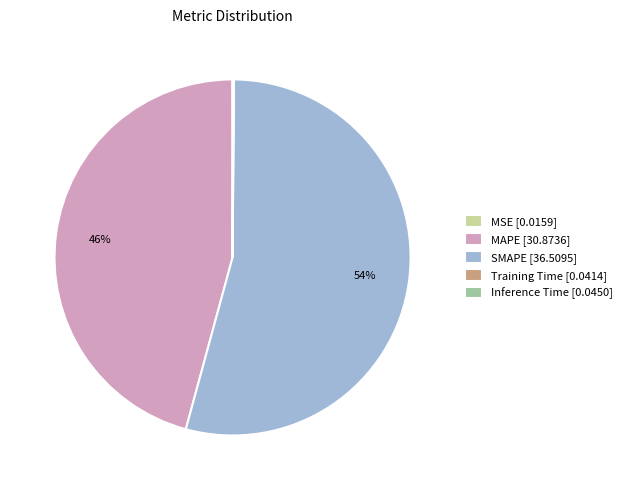

To the nearest percent, what is the average slice percentage?

20%